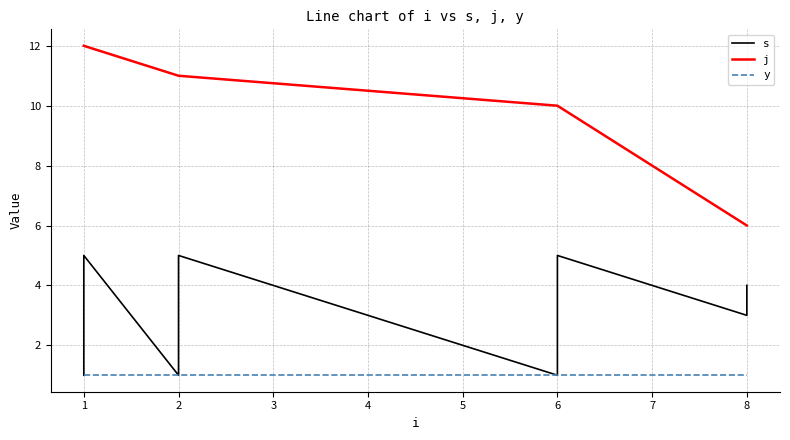

Which series changed the most between 6 and 8?

j